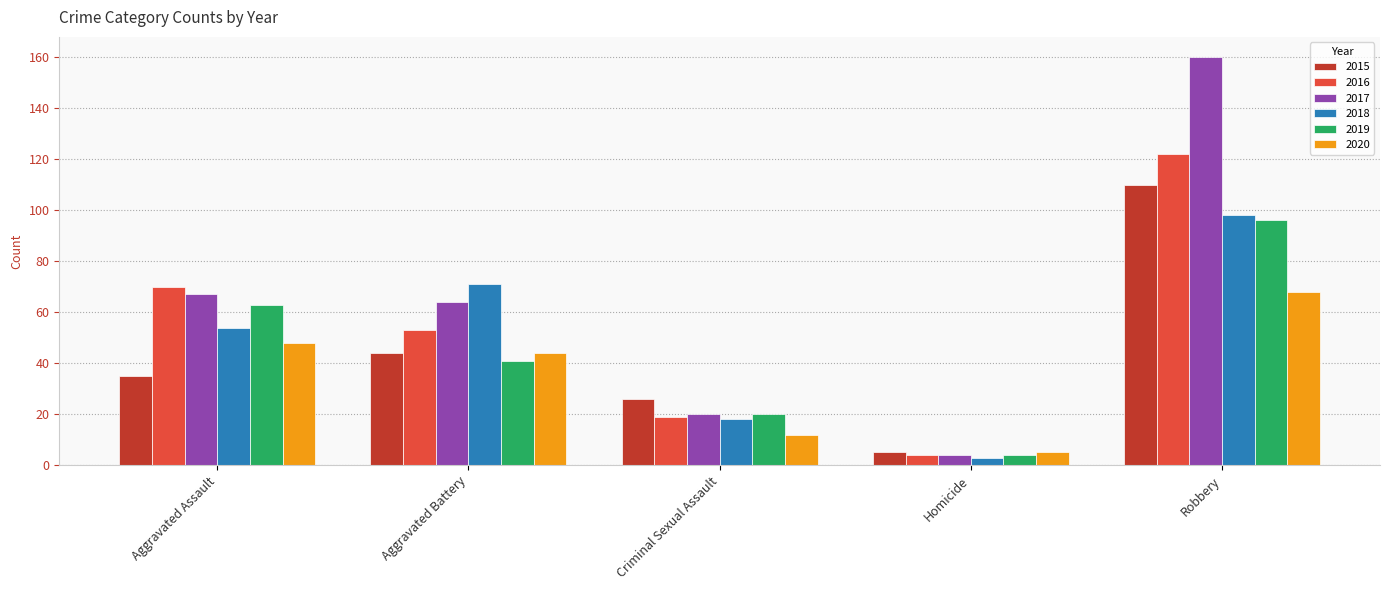

The value of 2019 at Aggravated Battery is 60. True or false?

False